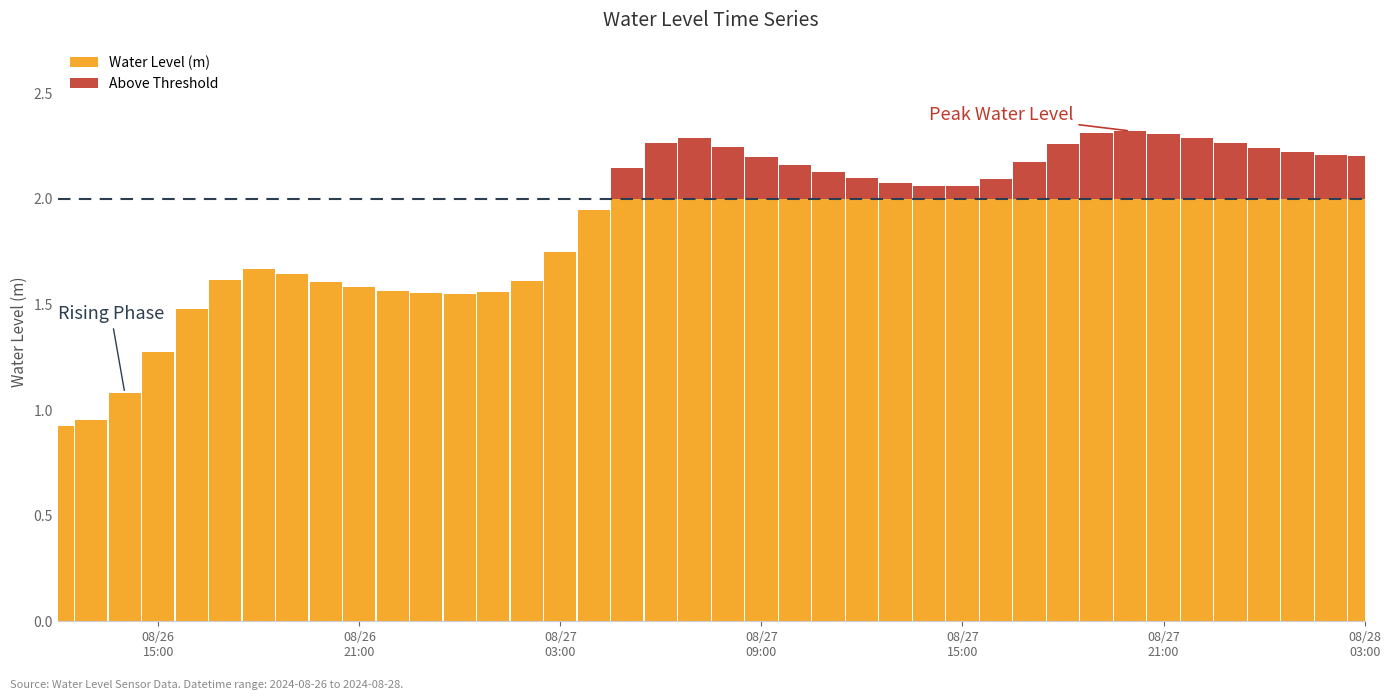

How many values in the Above Threshold series exceed 0?

23